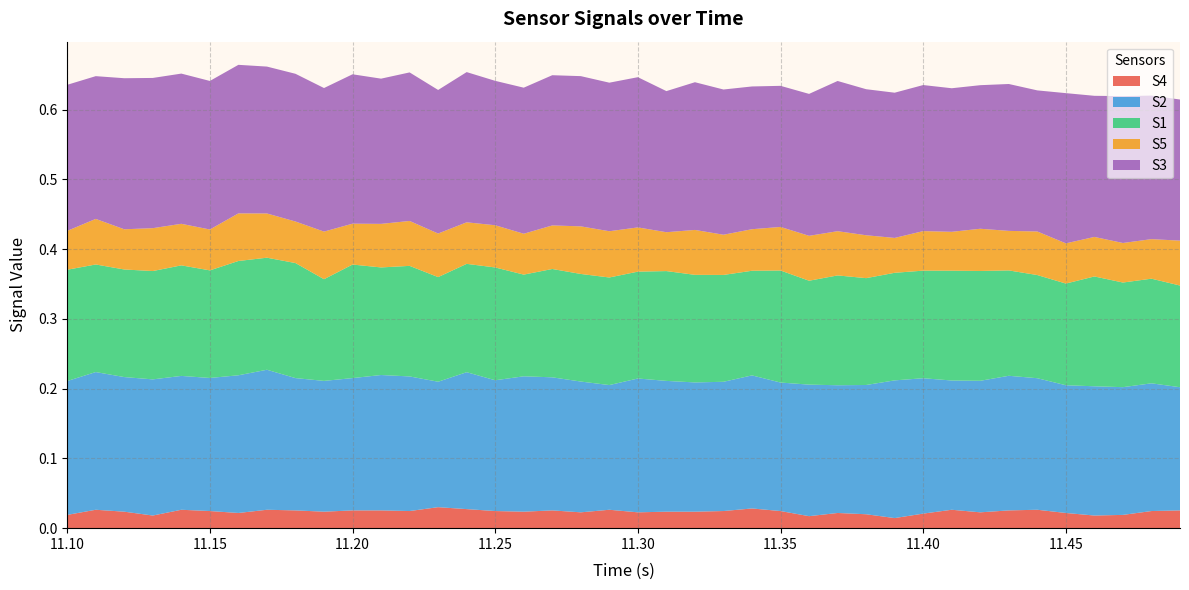

Reading left to right, list all the values displayed in this chart.

S4: 0.0	0.0	0.0	0.0	0.0	0.0	0.0	0.0	0.0	0.0	0.0	0.0	0.0	0.0	0.0	0.0	0.0	0.0	0.0	0.0	0.0	0.0	0.0	0.0	0.0	0.0	0.0	0.0	0.0	0.0	0.0	0.0	0.0	0.0	0.0	0.0	0.0	0.0	0.0	0.0
S2: 0.2	0.2	0.2	0.2	0.2	0.2	0.2	0.2	0.2	0.2	0.2	0.2	0.2	0.2	0.2	0.2	0.2	0.2	0.2	0.2	0.2	0.2	0.2	0.2	0.2	0.2	0.2	0.2	0.2	0.2	0.2	0.2	0.2	0.2	0.2	0.2	0.2	0.2	0.2	0.2
S1: 0.2	0.2	0.2	0.2	0.2	0.2	0.2	0.2	0.2	0.1	0.2	0.2	0.2	0.2	0.2	0.2	0.1	0.2	0.2	0.2	0.2	0.2	0.2	0.2	0.2	0.2	0.1	0.2	0.2	0.2	0.2	0.2	0.2	0.2	0.1	0.1	0.2	0.2	0.2	0.1
S5: 0.1	0.1	0.1	0.1	0.1	0.1	0.1	0.1	0.1	0.1	0.1	0.1	0.1	0.1	0.1	0.1	0.1	0.1	0.1	0.1	0.1	0.1	0.1	0.1	0.1	0.1	0.1	0.1	0.1	0.1	0.1	0.1	0.1	0.1	0.1	0.1	0.1	0.1	0.1	0.1
S3: 0.2	0.2	0.2	0.2	0.2	0.2	0.2	0.2	0.2	0.2	0.2	0.2	0.2	0.2	0.2	0.2	0.2	0.2	0.2	0.2	0.2	0.2	0.2	0.2	0.2	0.2	0.2	0.2	0.2	0.2	0.2	0.2	0.2	0.2	0.2	0.2	0.2	0.2	0.2	0.2